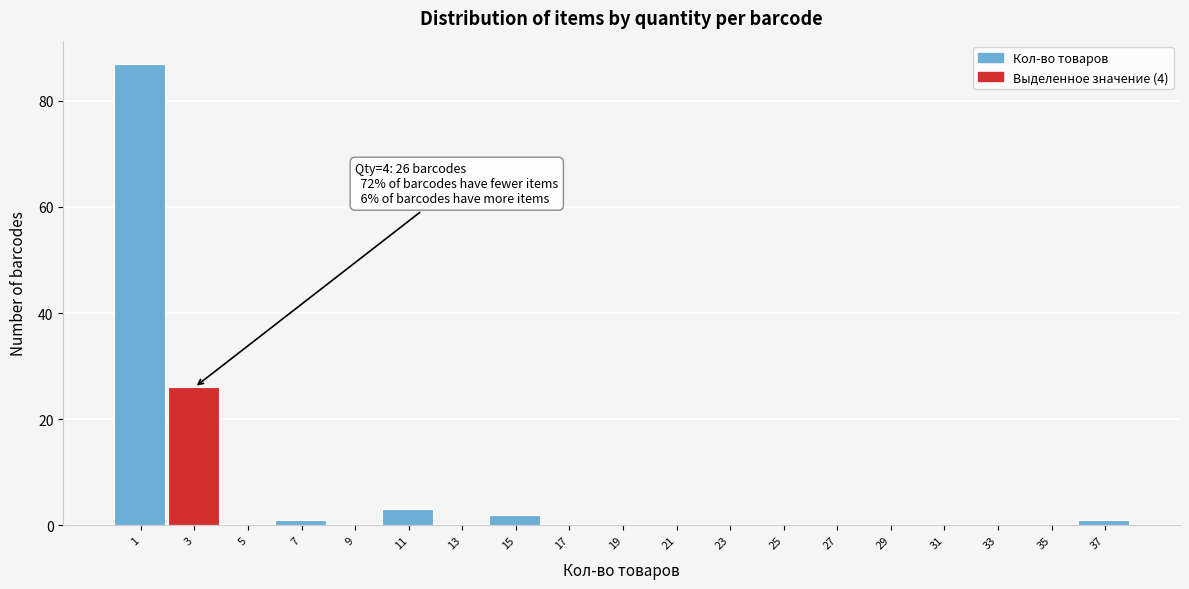

Reading left to right, list all the values displayed in this chart.

1=87	3=26	5=0	7=1	9=0	11=3	13=0	15=2	17=0	19=0	21=0	23=0	25=0	27=0	29=0	31=0	33=0	35=0	37=1